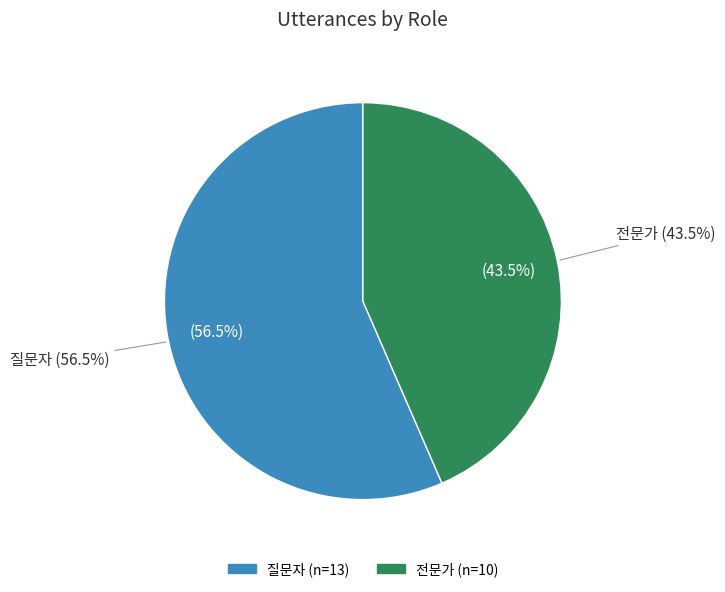

True or false: 질문자 accounts for 43% of the total.

False